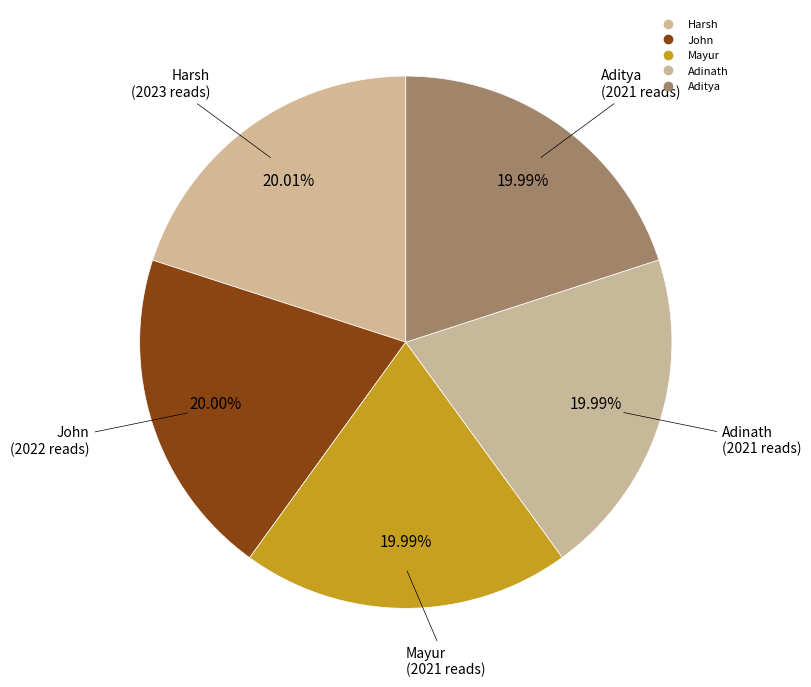

Combined, what portion of the pie is Aditya and John?

40.0%